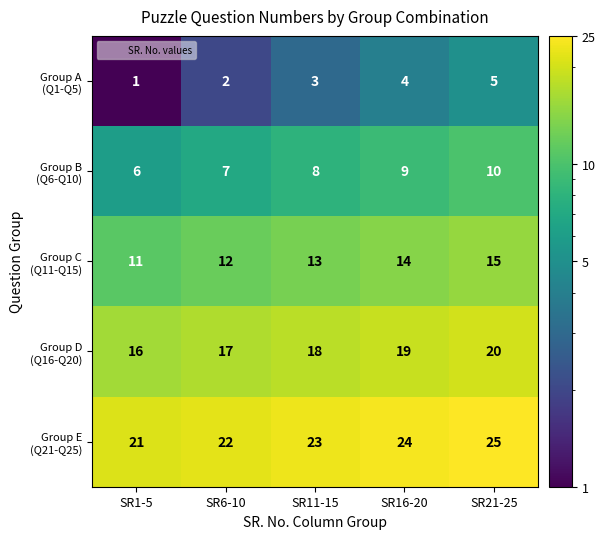

At how many categories does at least one series exceed 9?

5